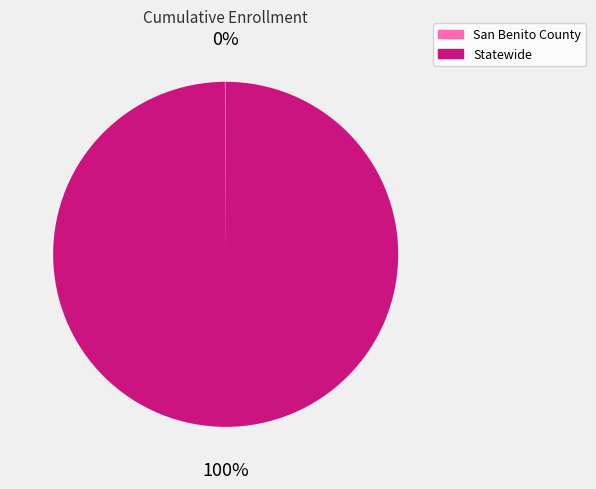

Is there any slice that represents more than half of the pie?

Yes